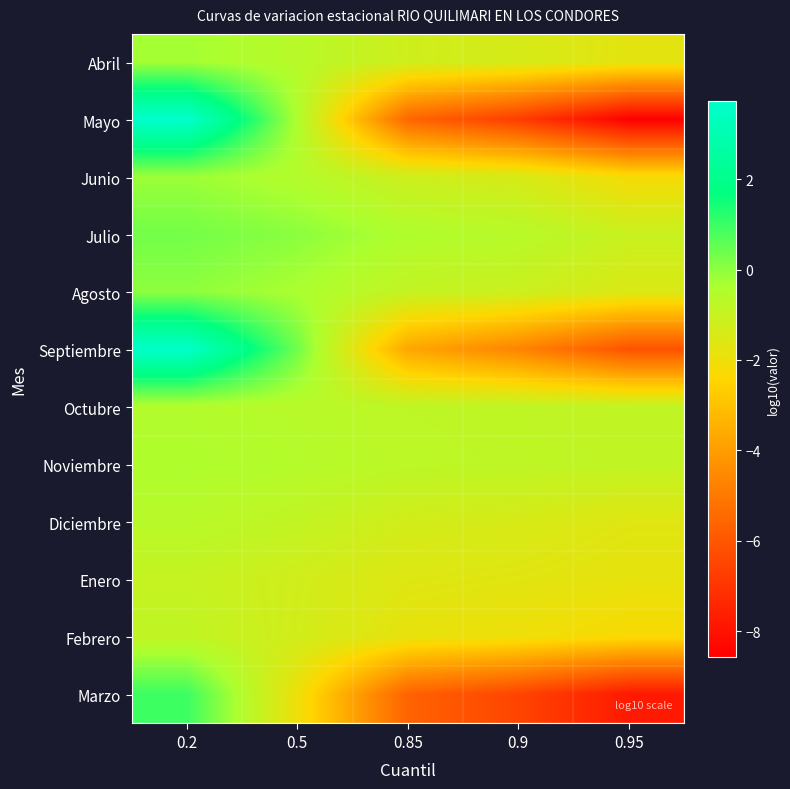

What is the greatest value displayed?

3.7